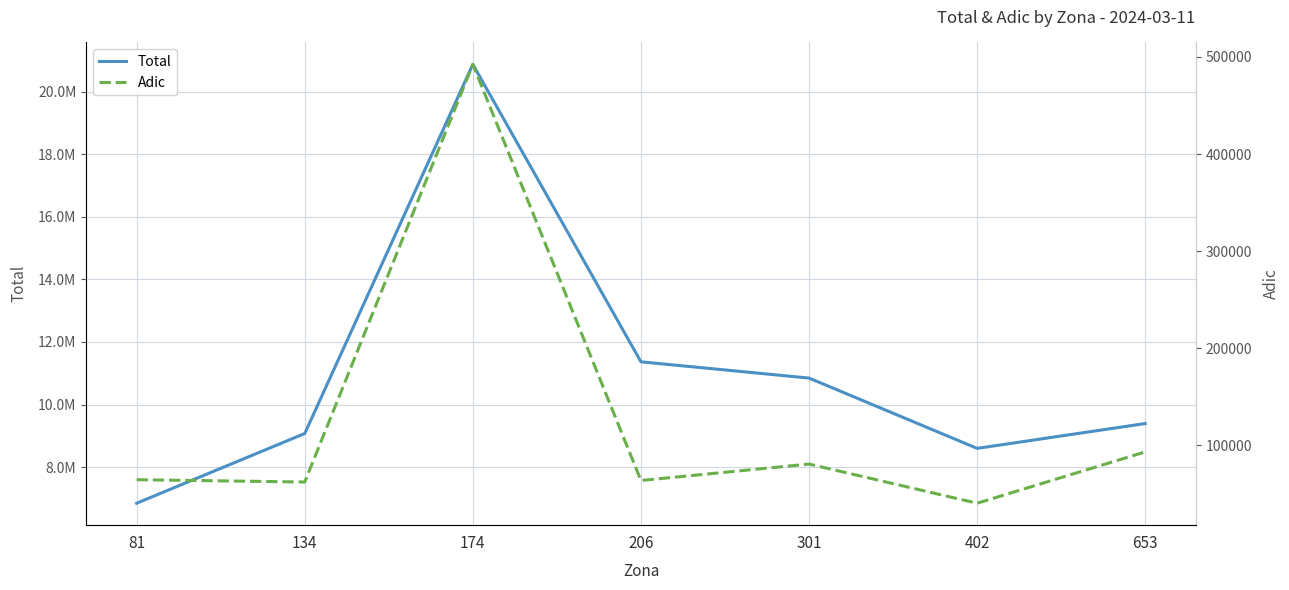

The value of Total at 81 is 2592233.4. True or false?

False